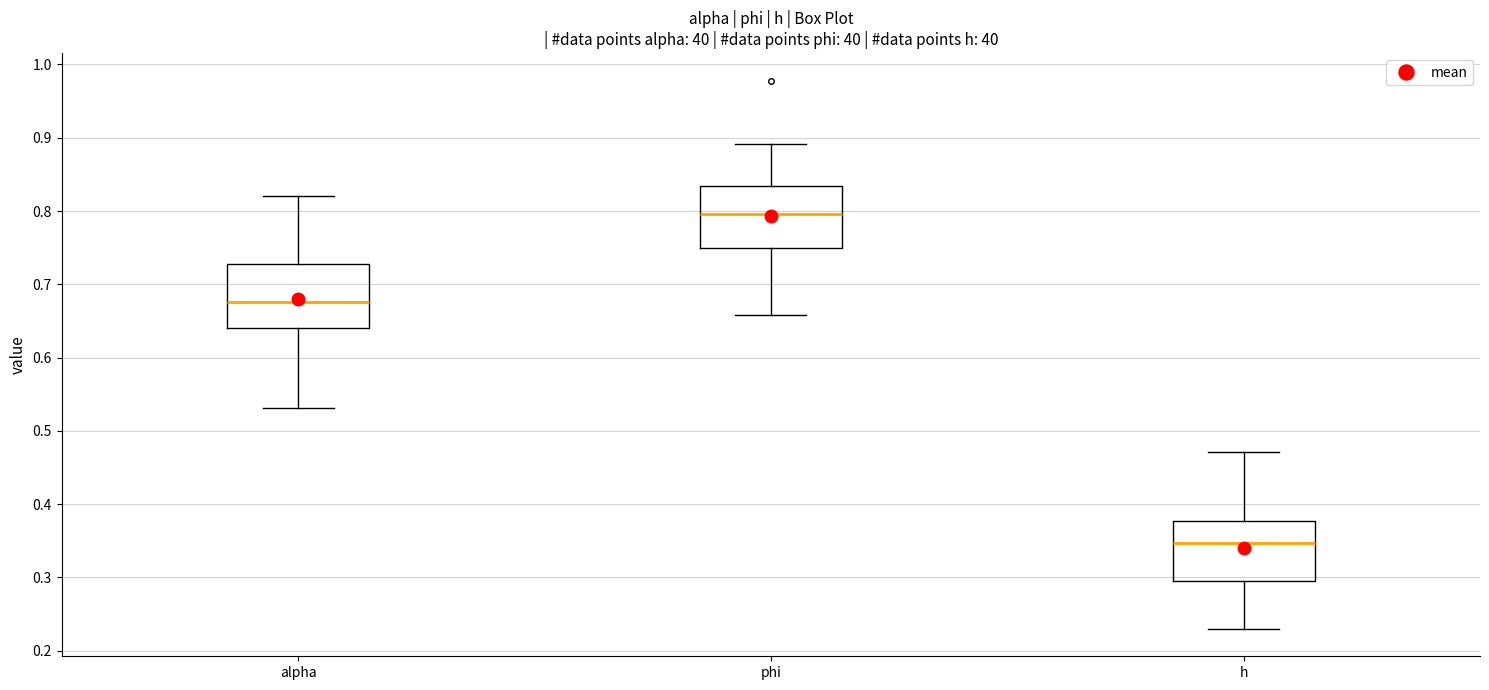

Which box has the lowest median line?

h